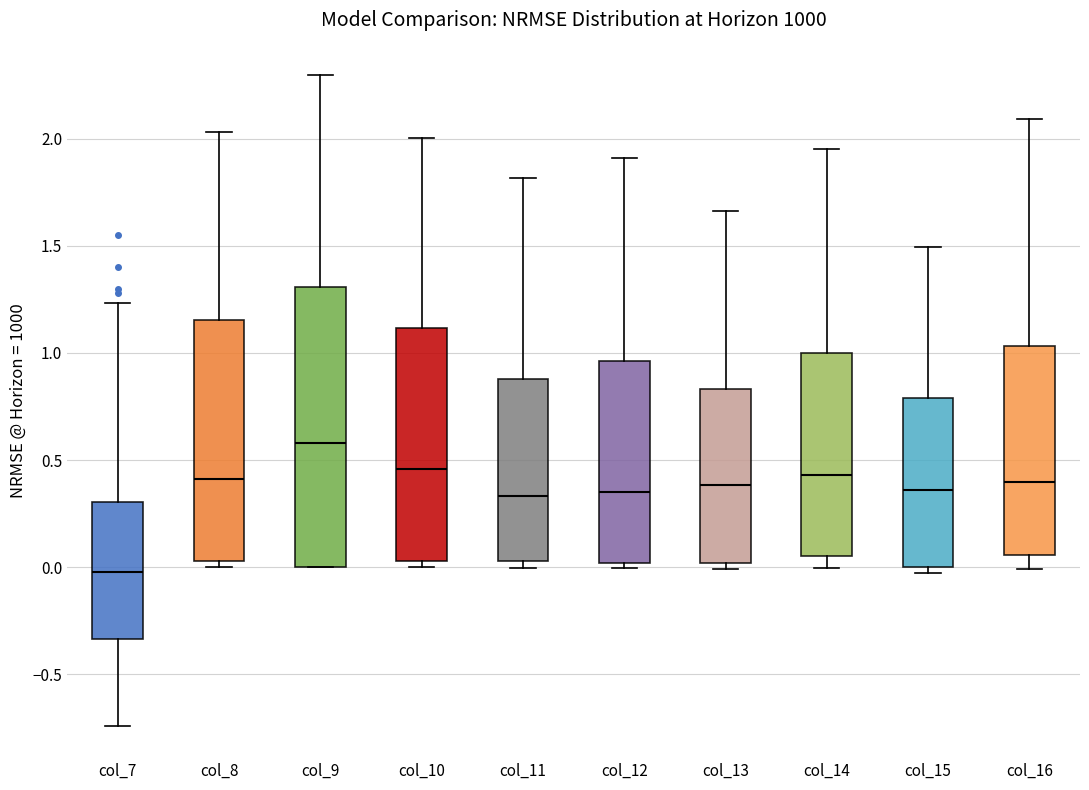

Reading left to right, transcribe this box plot: for each box, give where its median line is, the range the box spans, and where its two whiskers end, as read against the y-axis. The values are not printed on the chart, so give them approximately, as read against the axis.

col_7: median 0.00, box -0.35 to 0.30, whiskers -0.75 to 1.25
col_8: median 0.40, box 0.05 to 1.15, whiskers 0.00 to 2.05
col_9: median 0.60, box 0.00 to 1.30, whiskers 0.00 to 2.30
col_10: median 0.45, box 0.05 to 1.10, whiskers 0.00 to 2.00
col_11: median 0.35, box 0.05 to 0.90, whiskers 0.00 to 1.80
col_12: median 0.35, box 0.00 to 0.95, whiskers 0.00 (just below the box's lower edge) to 1.90
col_13: median 0.40, box 0.00 to 0.85, whiskers 0.00 (just below the box's lower edge) to 1.65
col_14: median 0.45, box 0.05 to 1.00, whiskers 0.00 to 1.95
col_15: median 0.35, box 0.00 to 0.80, whiskers -0.05 to 1.50
col_16: median 0.40, box 0.05 to 1.05, whiskers 0.00 to 2.10